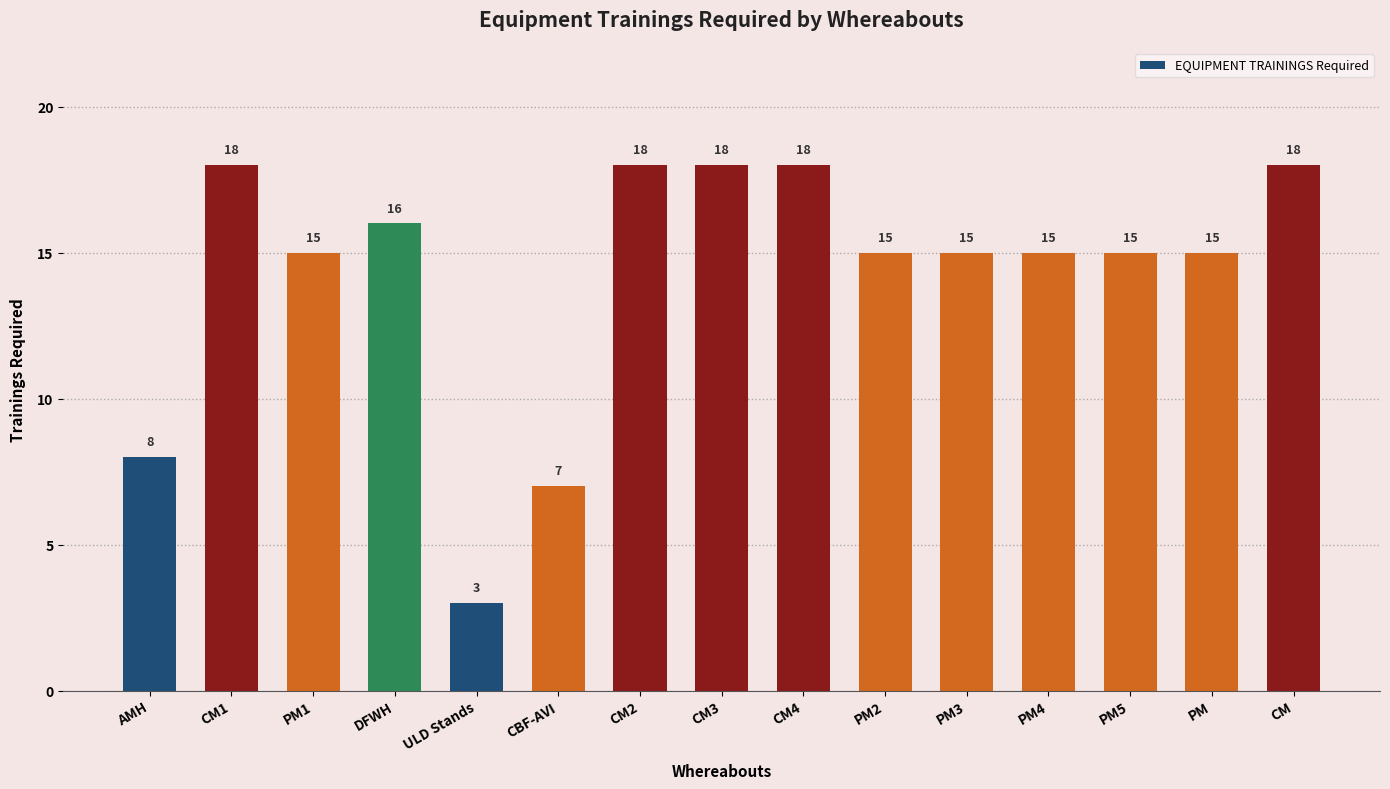

Reading right to left, extract all data points from this chart.

CM=18	PM=15	PM5=15	PM4=15	PM3=15	PM2=15	CM4=18	CM3=18	CM2=18	CBF-AVI=7	ULD Stands=3	DFWH=16	PM1=15	CM1=18	AMH=8